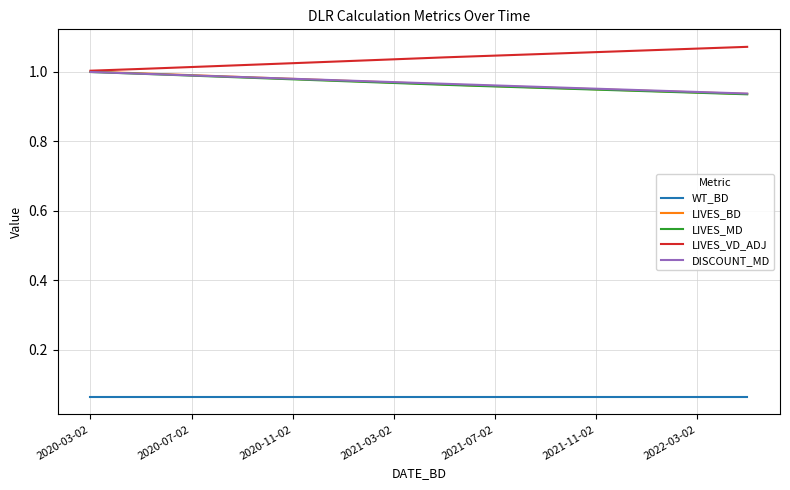

True or false: LIVES_BD and WT_BD cross at least once.

False